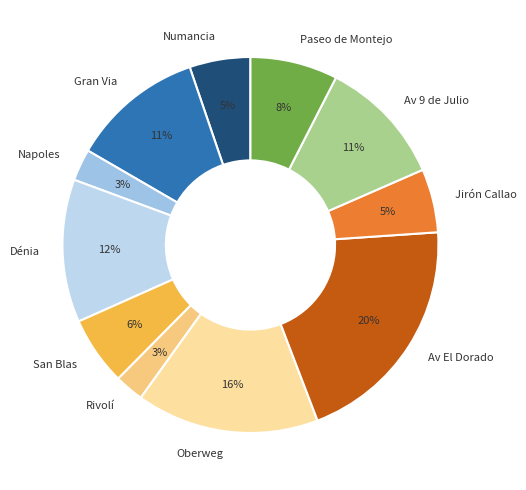

What percentage is the Numancia slice, to the nearest percent?

5%